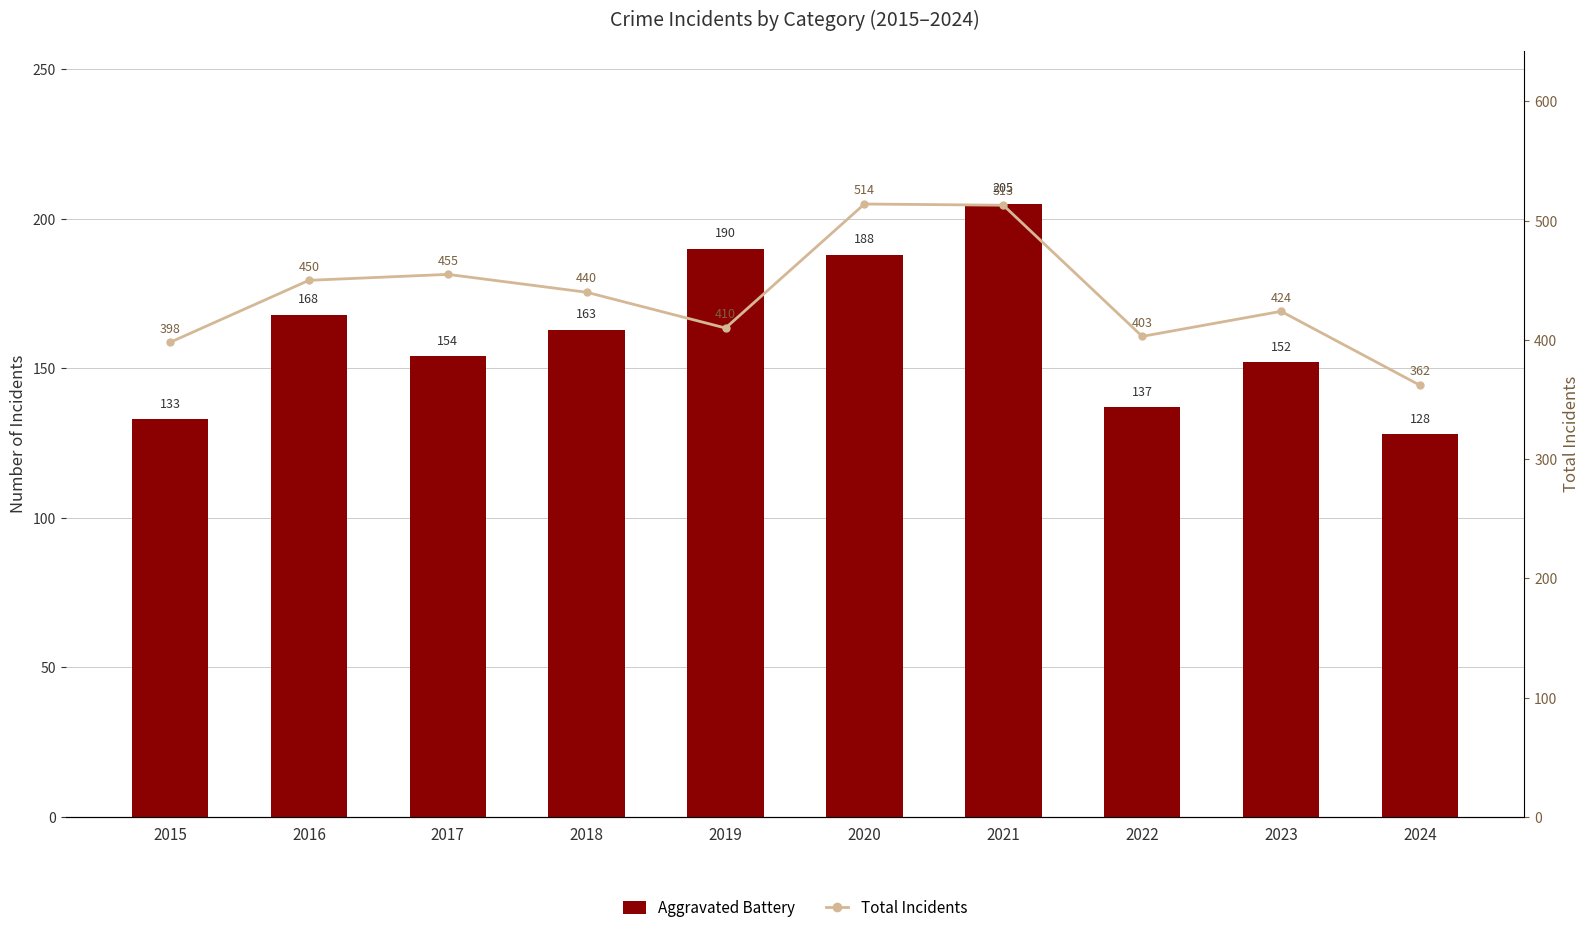

How many groups of bars are there?

10